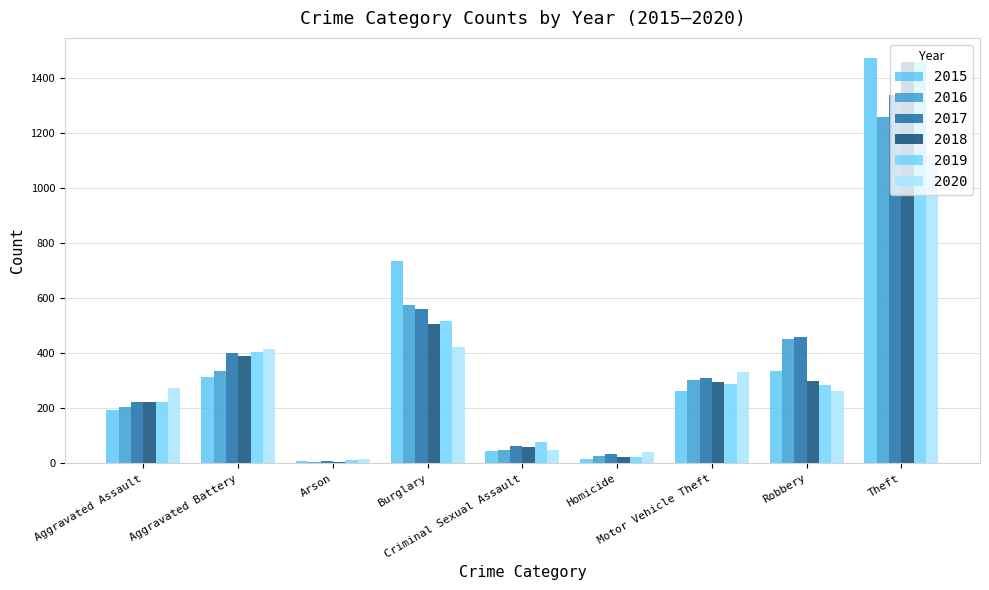

What is the label of the 7th bar from the left?

Motor Vehicle Theft